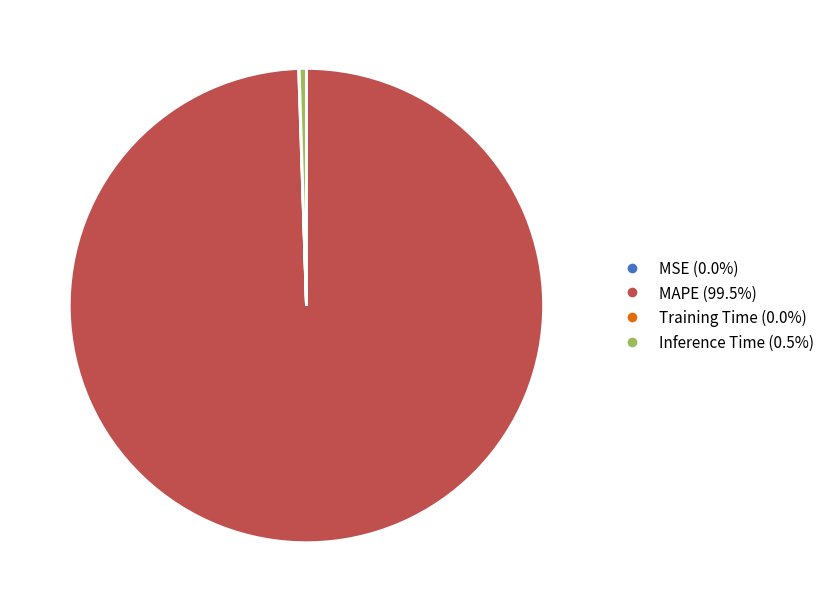

Combined, do Inference Time and MAPE account for over 50%?

Yes